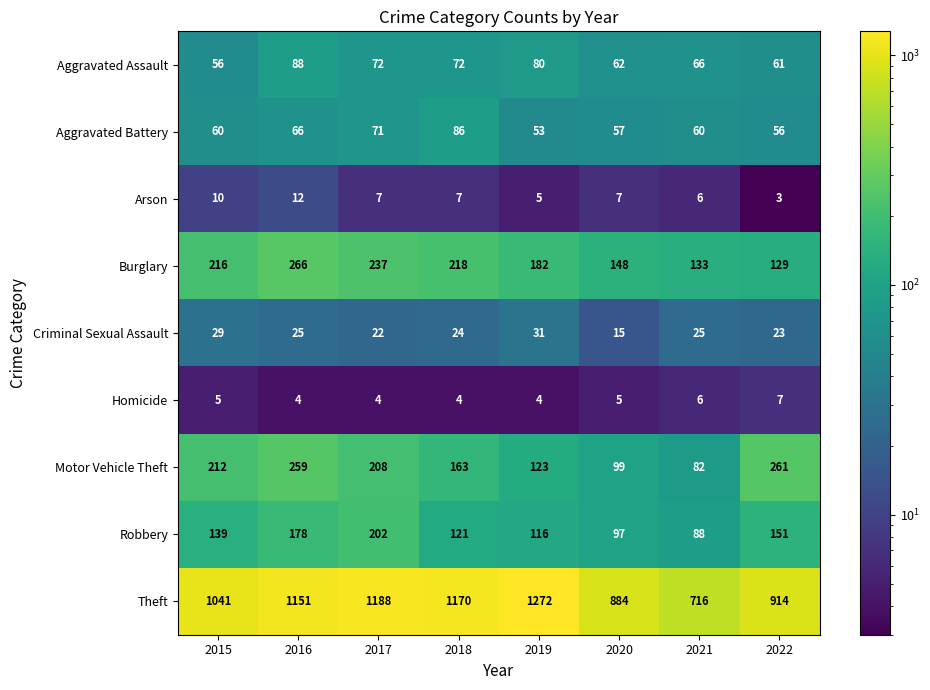

What is the sum of the Motor Vehicle Theft values at 2019 and 2016?

382